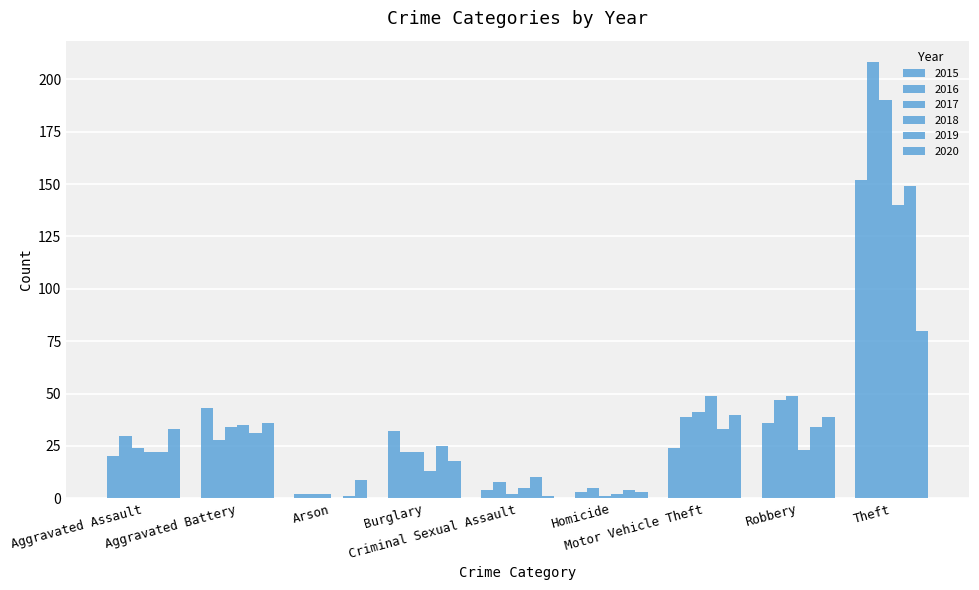

What is the spread (max minus min) of values at Robbery?

26